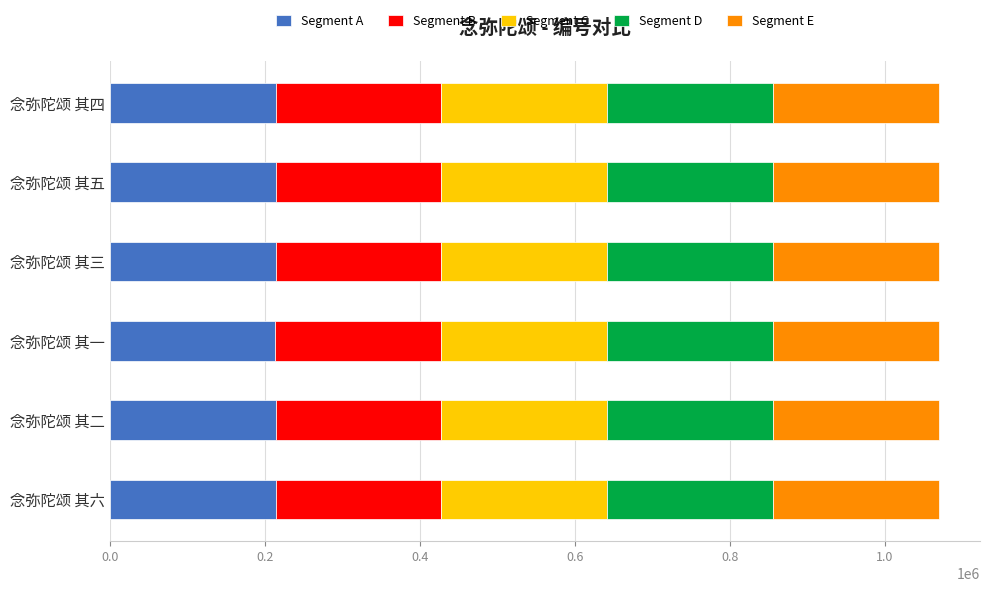

What is the total value across all series at 念弥陀颂 其一?

1069344.0